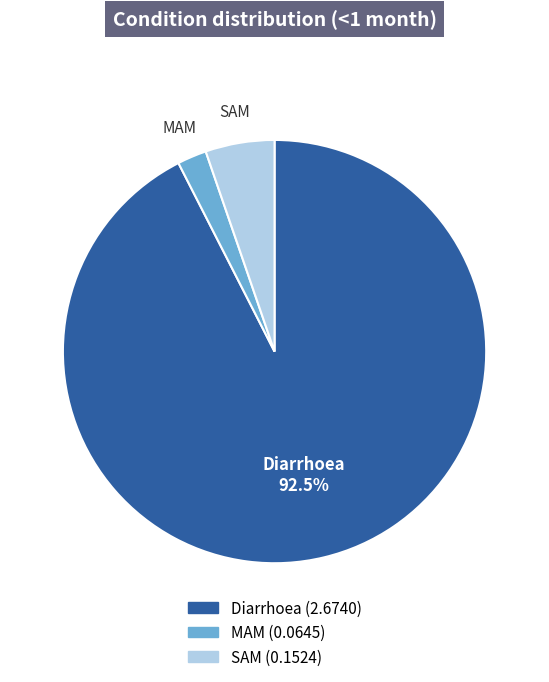

Is Diarrhoea the majority of the pie?

Yes